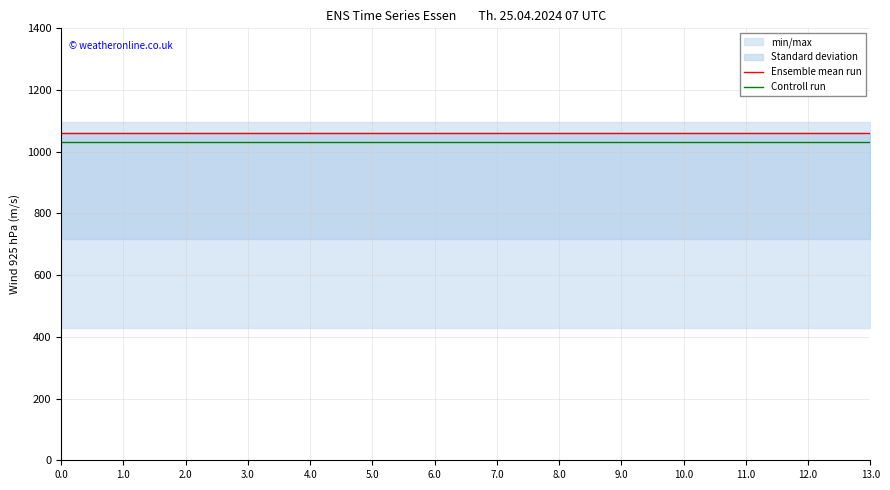

True or false: Ensemble mean run and Controll run intersect in this chart.

False